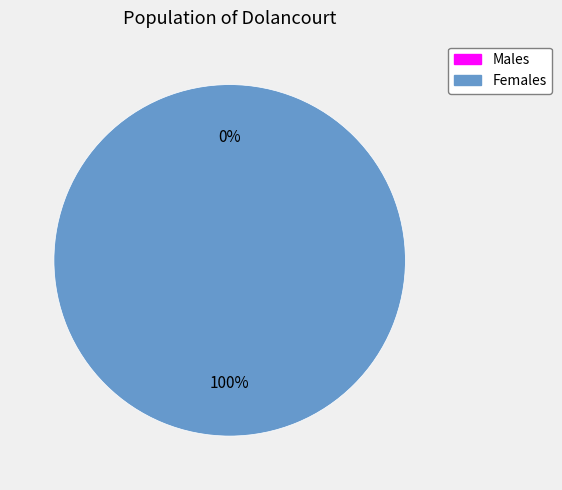

To the nearest percent, what is the combined percentage of 1445014746 and 1454699711?

100%